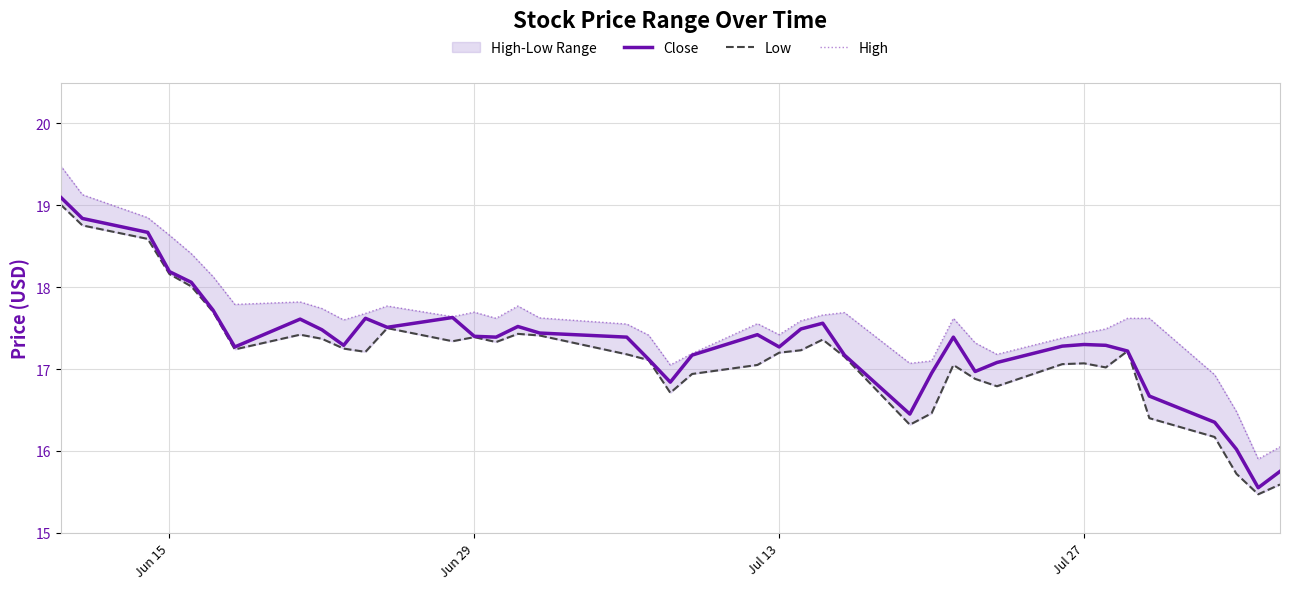

The value of Close at Jul 13 is 30.6. True or false?

False